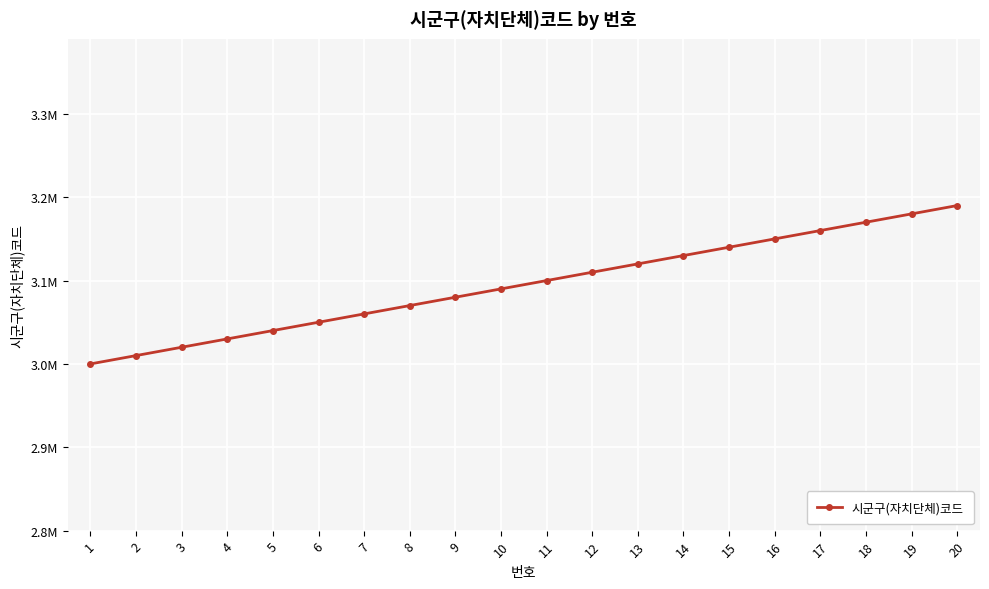

What is the difference between the second highest and second lowest values?

170000